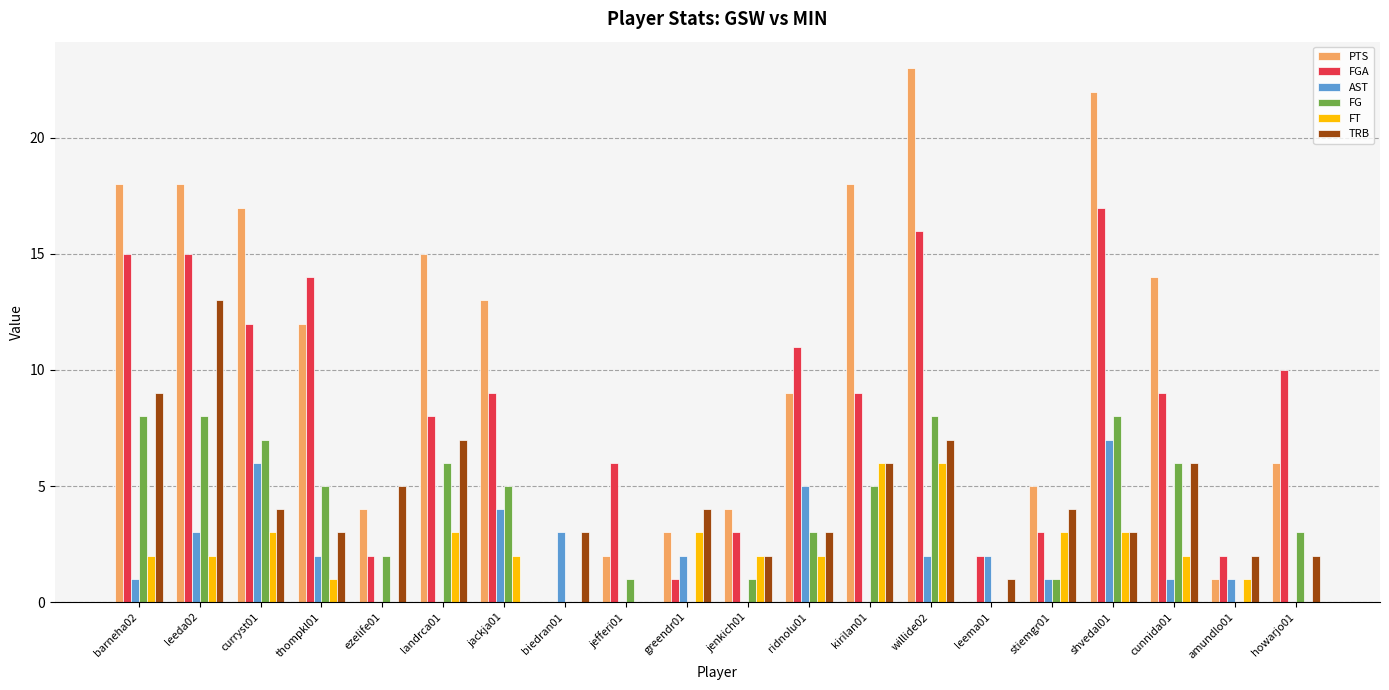

Which category has the highest value across all series?

willide02